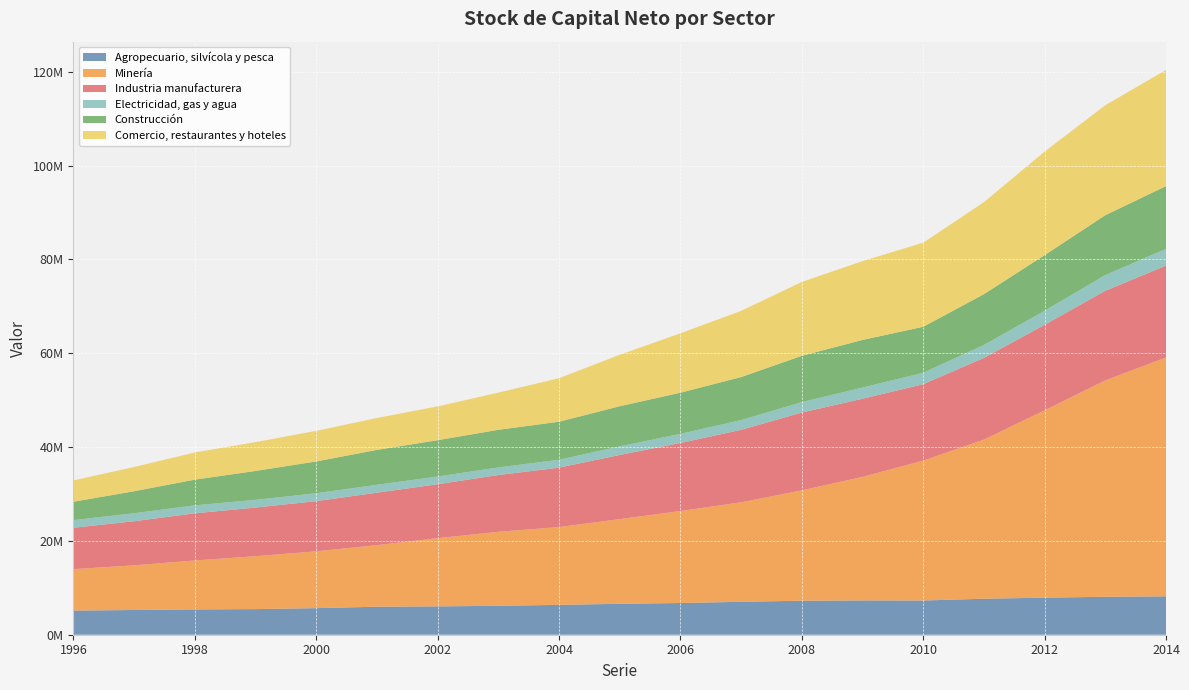

Reading left to right, transcribe all the data shown in this chart.

Agropecuario, silvícola y pesca: 5144857	5270563	5392486	5461298	5665919	5968393	6038886	6167267	6365929	6589674	6761543	7017852	7245703	7311281	7294506	7670897	7902647	8085769	8179892
Minería: 8837453	9523107	10438713	11280424	12114947	13129466	14536273	15778642	16588099	18046793	19608769	21206217	23533248	26330991	29814426	33921044	39926171	46131863	50925896
Industria manufacturera: 8816609	9397467	10053105	10367864	10694627	11178625	11506086	12099992	12666888	13681932	14507590	15450091	16588541	16663932	16296739	17421992	18237279	19106315	19584843
Electricidad, gas y agua: 1643236	1709339	1705193	1645959	1690862	1689271	1644290	1622553	1677187	1839950	1948839	2079775	2224150	2392179	2439123	2763872	3002458	3352809	3565349
Construcción: 3899954	4689423	5469803	6157103	6770654	7438795	7741610	8017710	8106547	8551070	8766991	9172826	9863932	10143805	9801552	10819959	11849521	12764014	13378327
Comercio, restaurantes y hoteles: 4548939	5170598	5792339	6149557	6521923	6802125	7205706	7926325	9280184	10968036	12661332	14114229	15748760	16805785	17930430	19614879	22082634	23438914	24775395